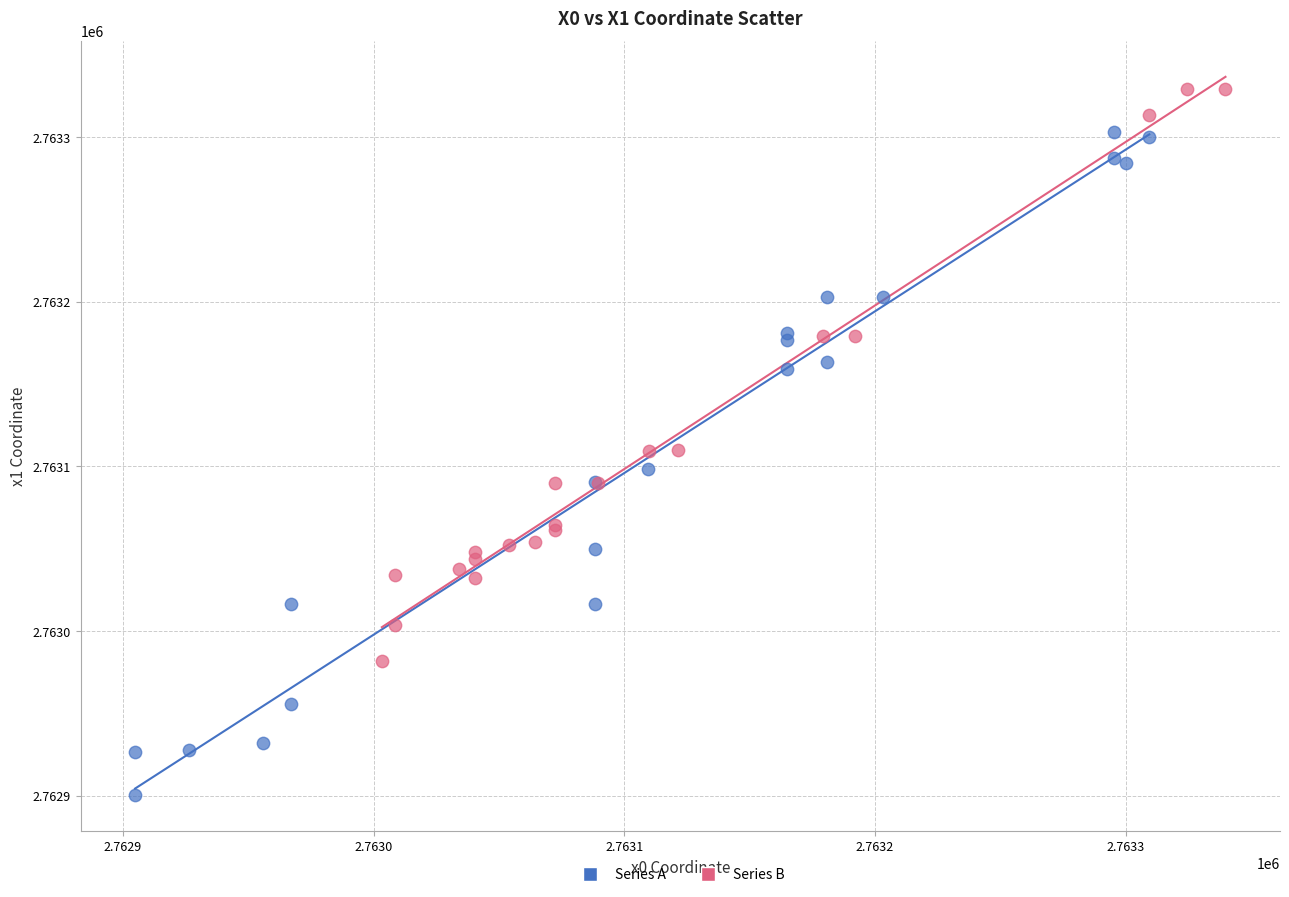

Which series reaches the maximum Y coordinate?

Series B